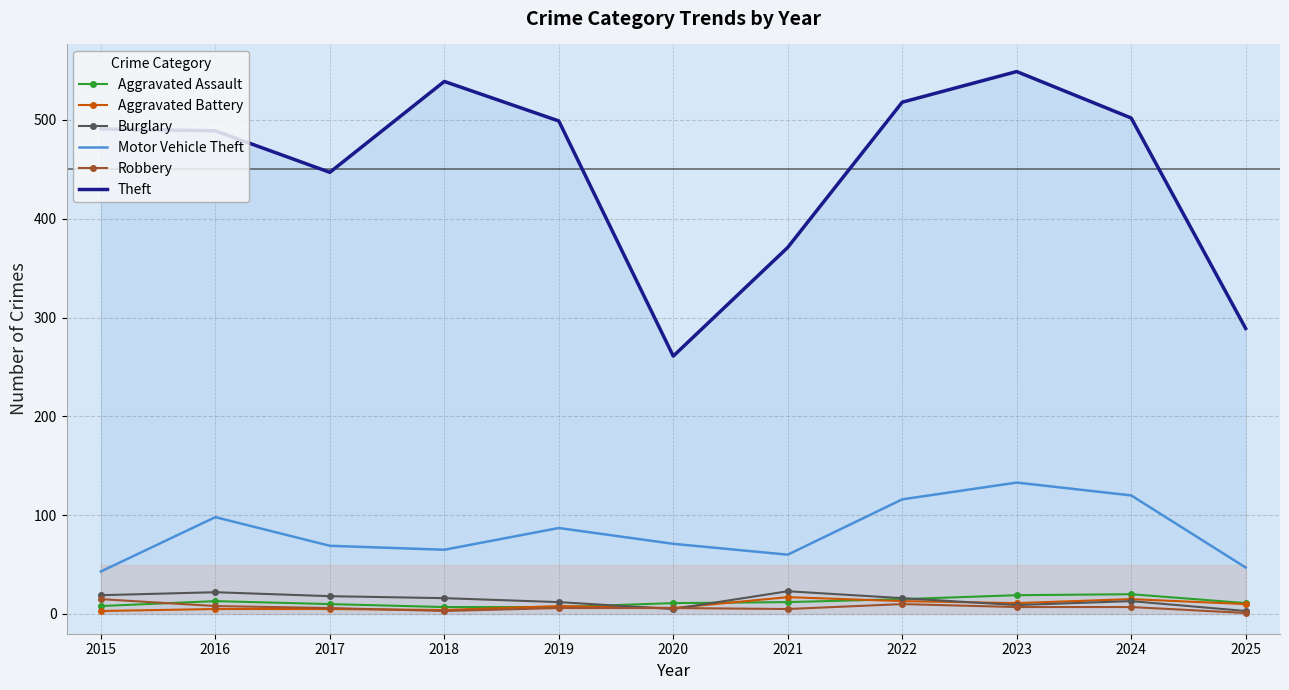

What is the approximate value of Aggravated Assault at 2025, to the nearest 5?

10